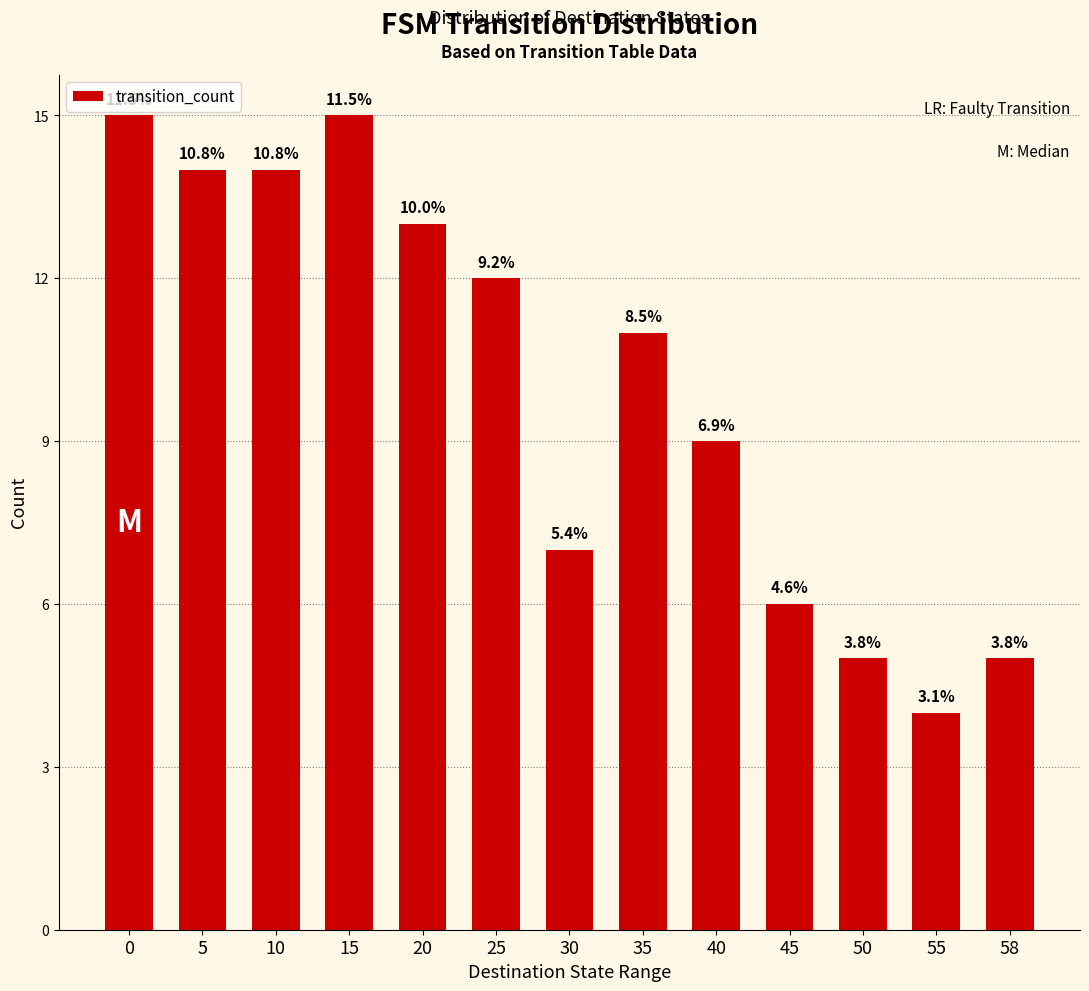

Is it true that the value at 15 is 15?

True